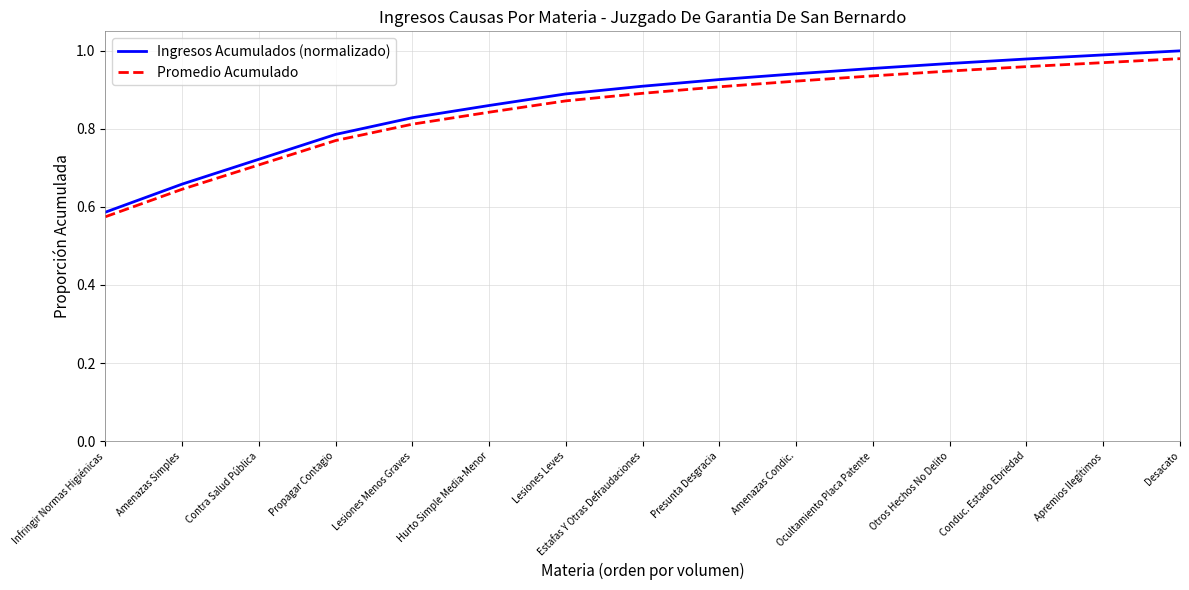

Which series changed the most between Presunta Desgracia and Conduc. Estado Ebriedad?

Ingresos Acumulados (normalizado)